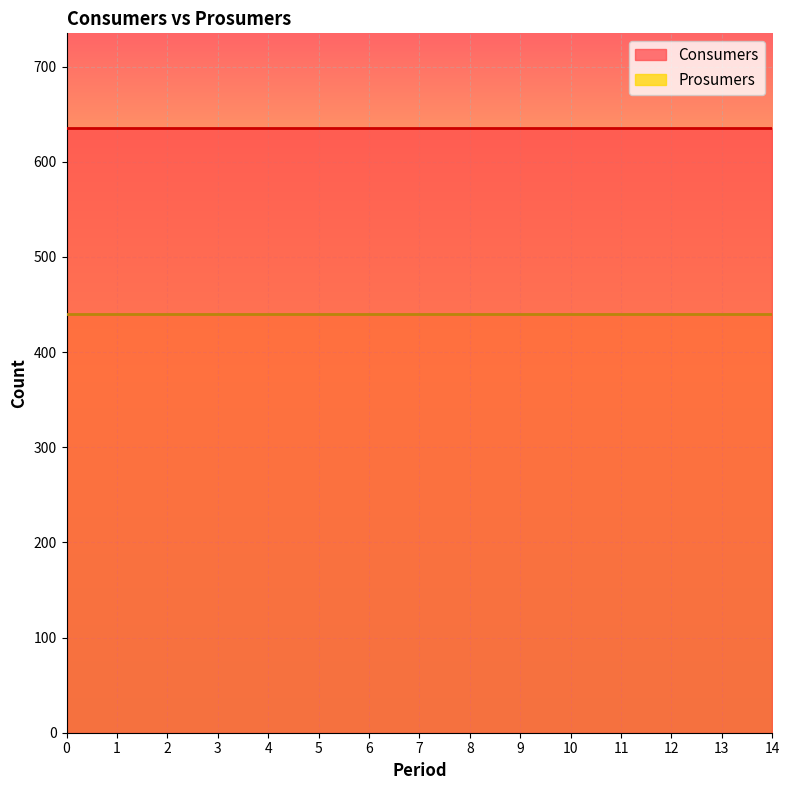

Reading left to right, what are all the values shown in this chart?

Consumers: 635	635	635	635	635	635	635	635	635	635	635	635	635	635	635
Prosumers: 440	440	440	440	440	440	440	440	440	440	440	440	440	440	440